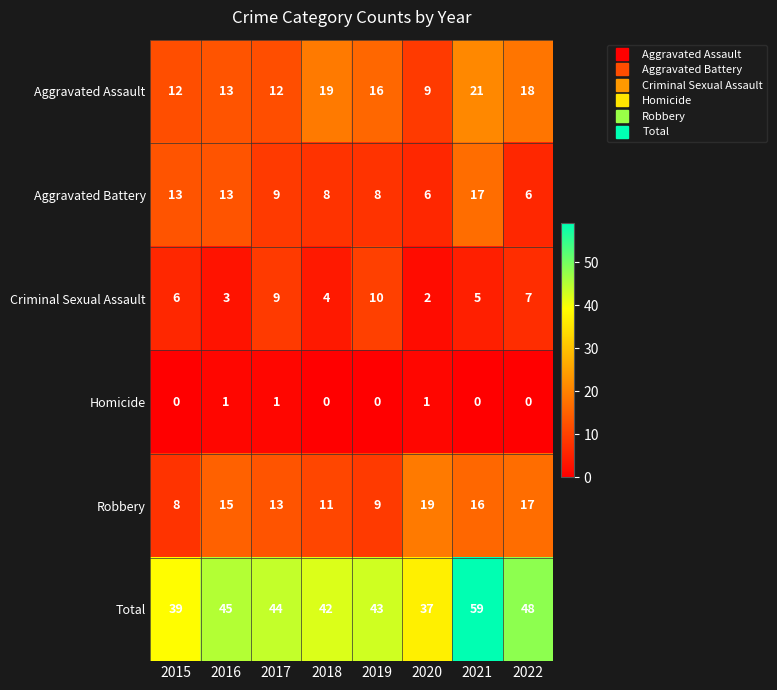

Which label corresponds to the largest value in the chart?

2021